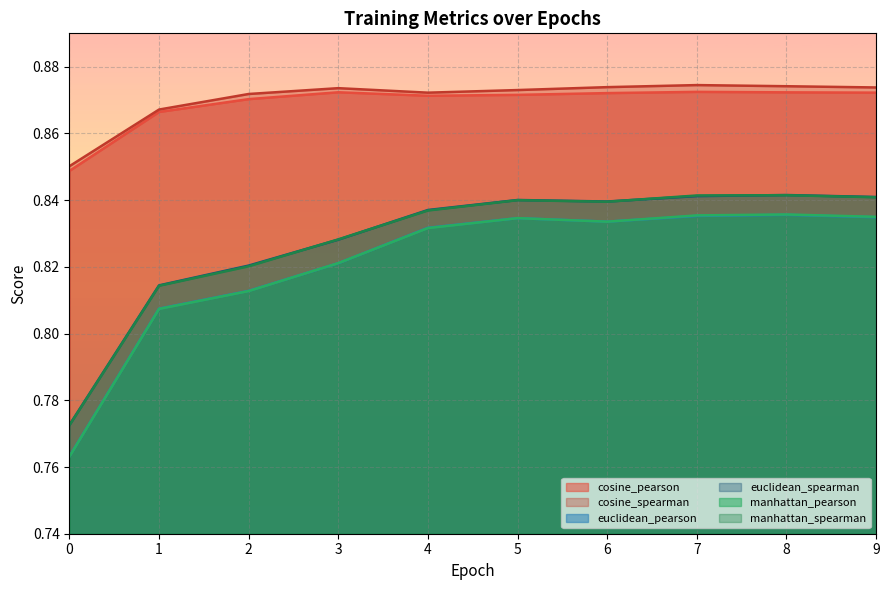

What is the maximum value for cosine_spearman?

0.9